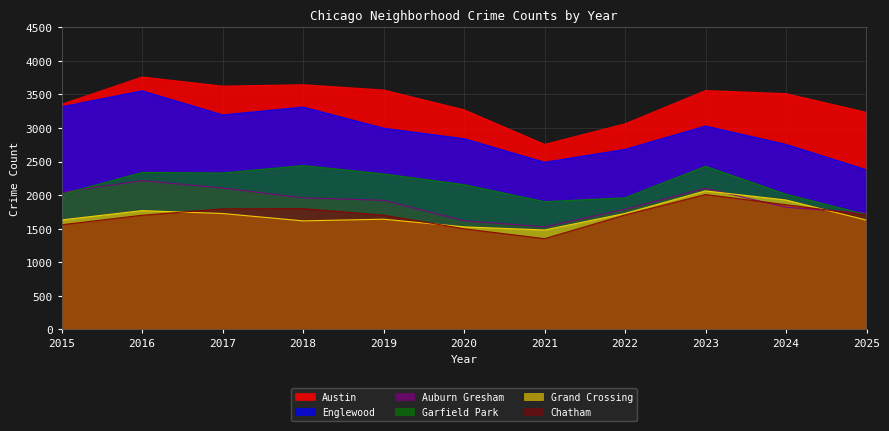

Which series has the largest total across all categories?

Austin